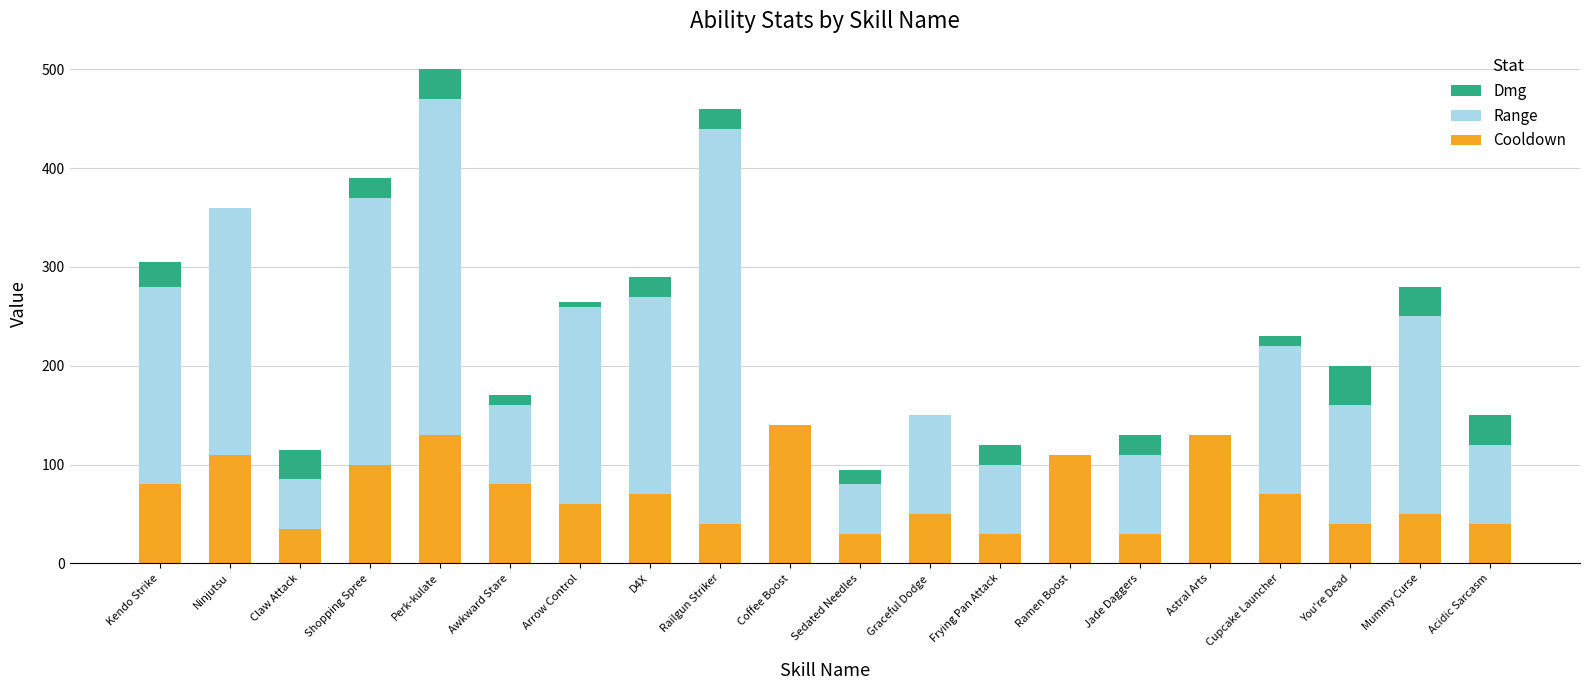

What is the approximate value of Cooldown at Shopping Spree?

100